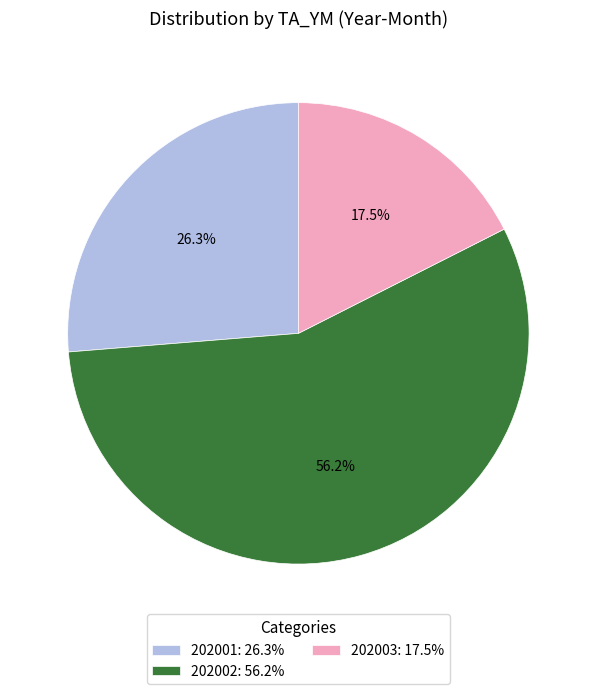

Is the sum of 202003: 17.5% and 202002: 56.2% greater than half?

Yes